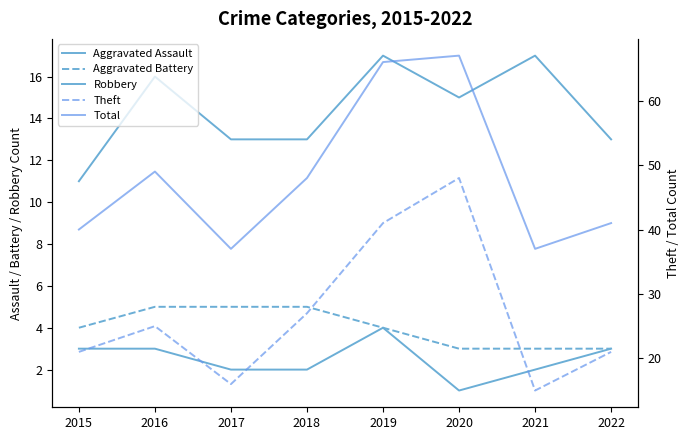

What are all the series names shown in the legend?

Aggravated Assault, Aggravated Battery, Robbery, Theft, Total